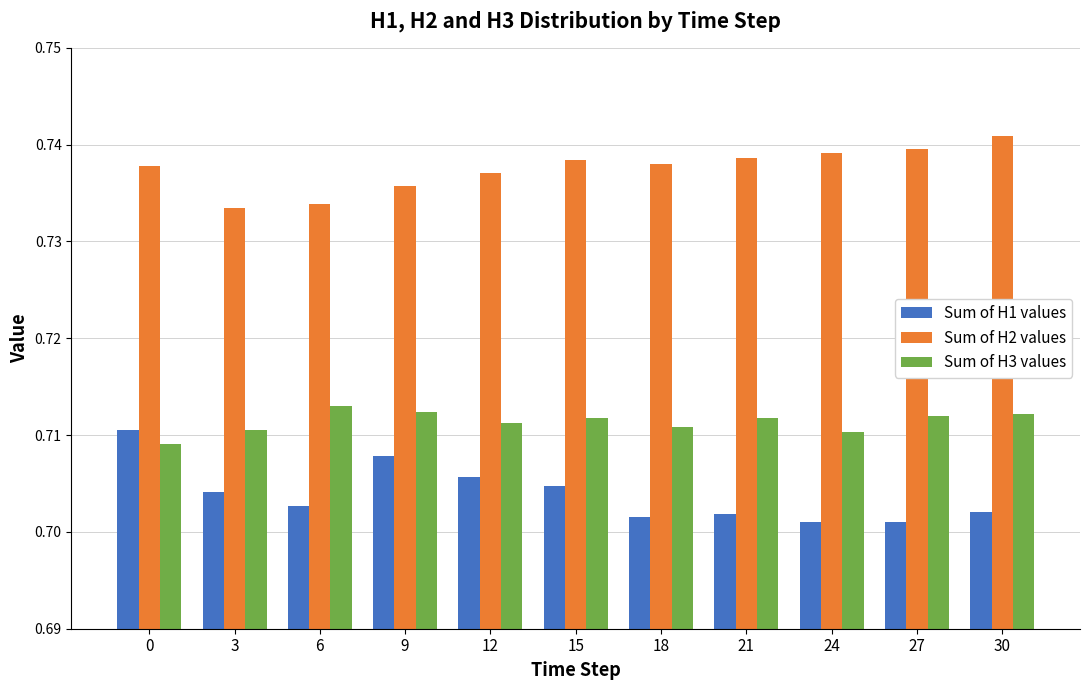

How many categories are shown in the chart?

11